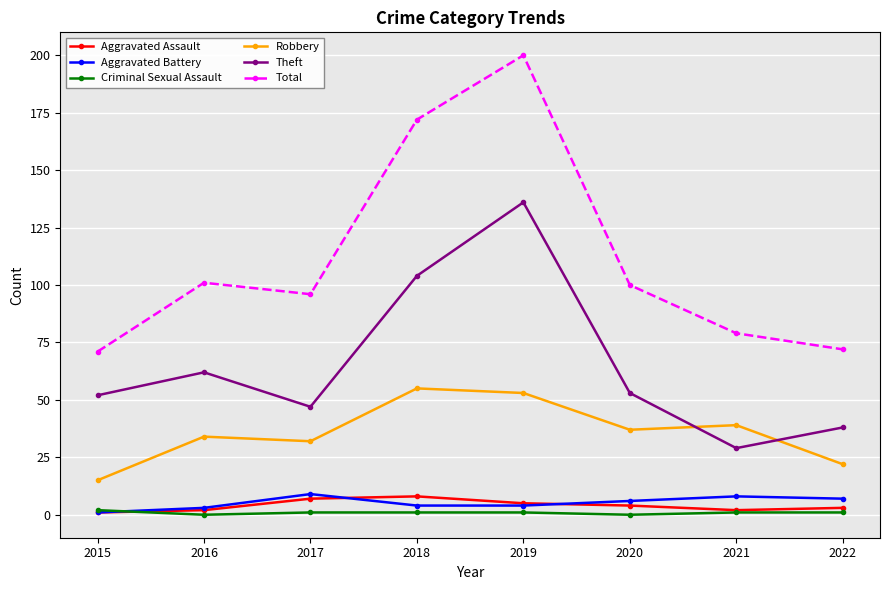

Which series has the largest range (max minus min)?

Total